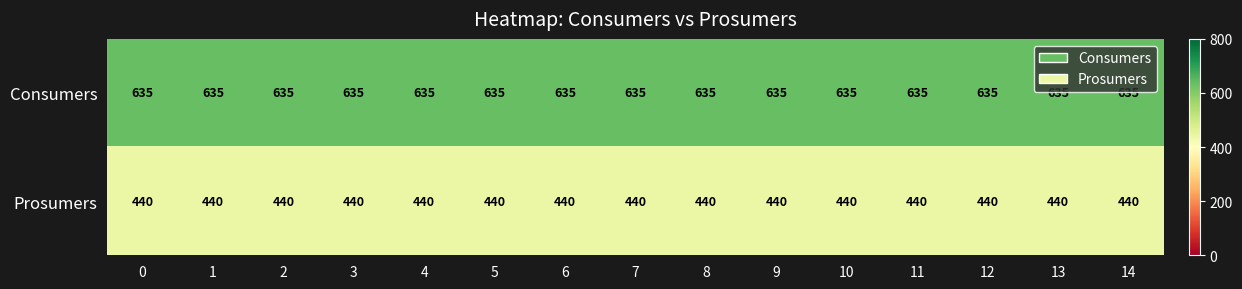

Is it true that Consumers equals 635 at 8?

True